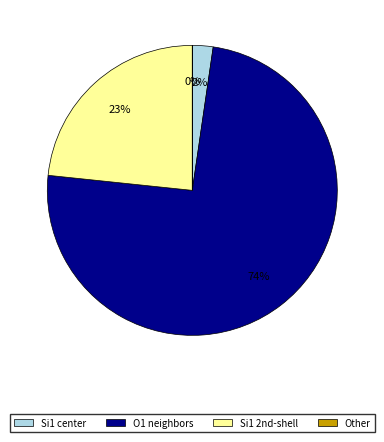

To the nearest percent, what is the average slice percentage?

25%